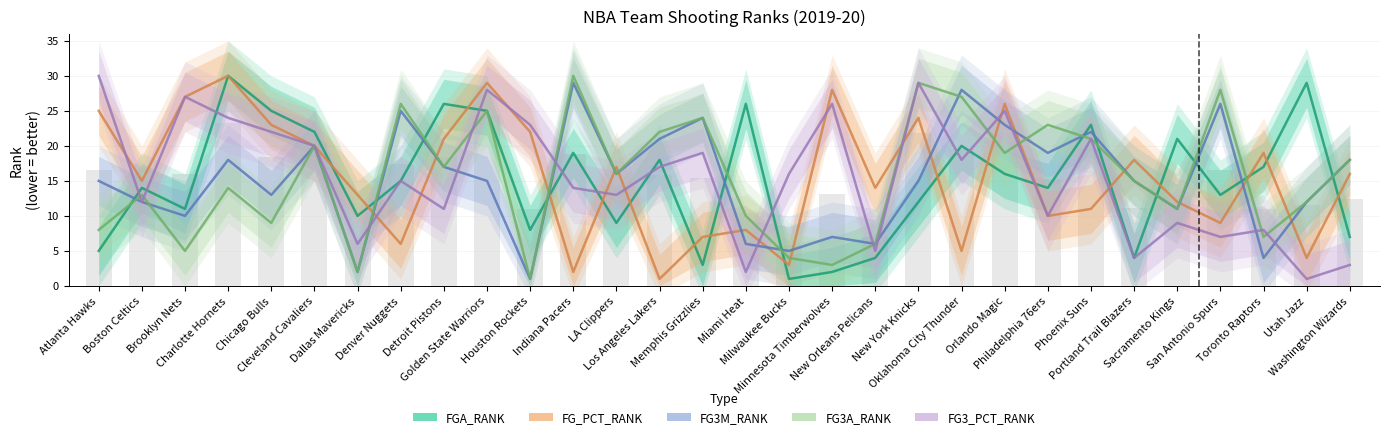

Which has a higher value, Sacramento Kings or Milwaukee Bucks?

Sacramento Kings